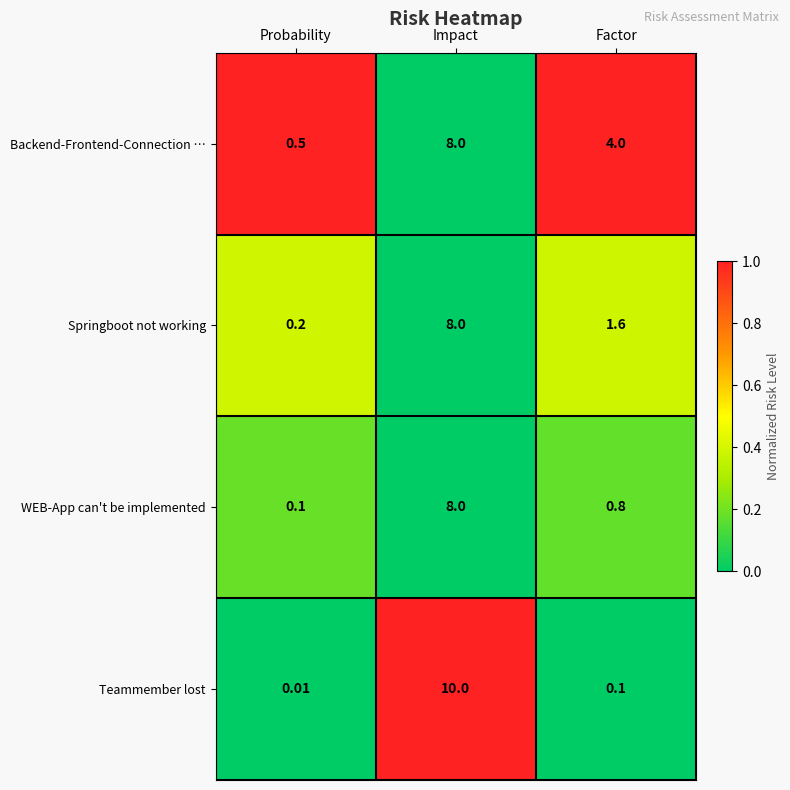

List the labels in order of Springboot not working value, smallest first.

Probability, Factor, Impact